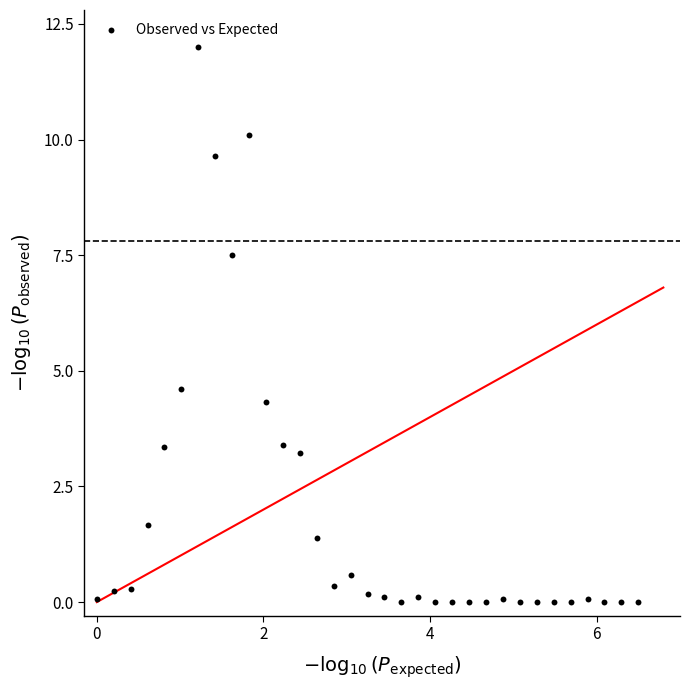

What is the range of Y values (max minus min)?

12.0